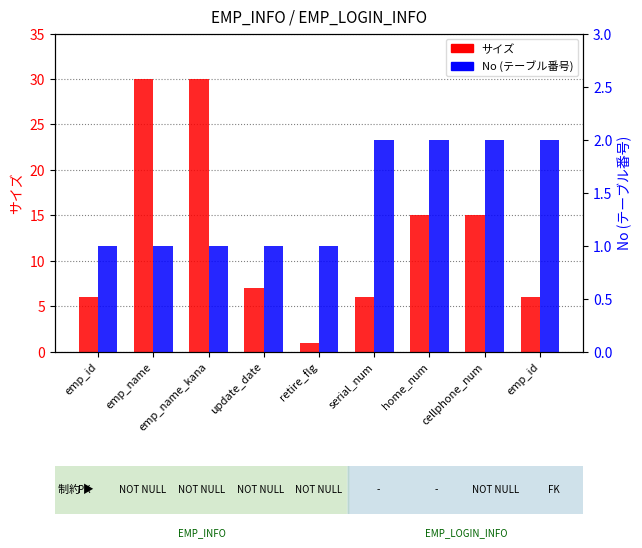

Does the chart contain any negative values?

No